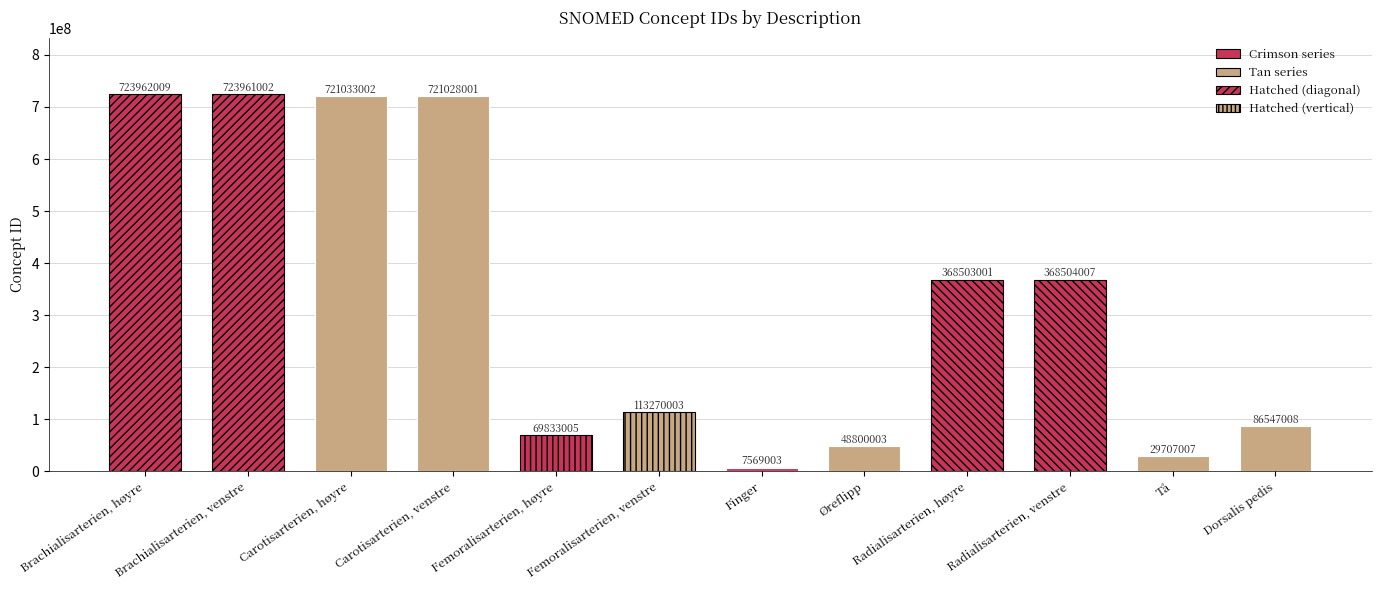

Approximately how many times larger is the value at Brachialisarterien, høyre compared to Finger?

95.6